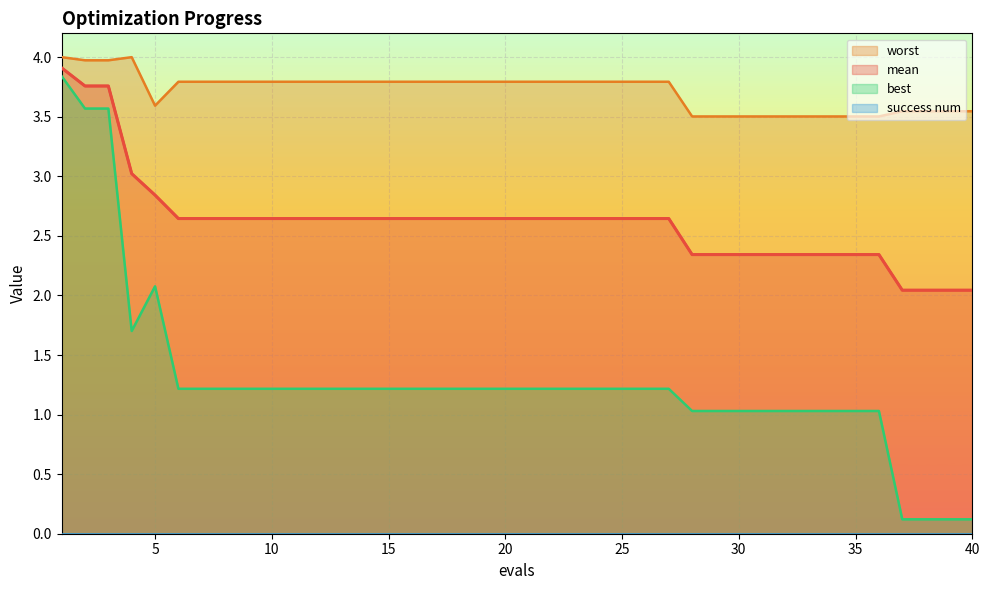

What is the smallest value displayed?

0.0